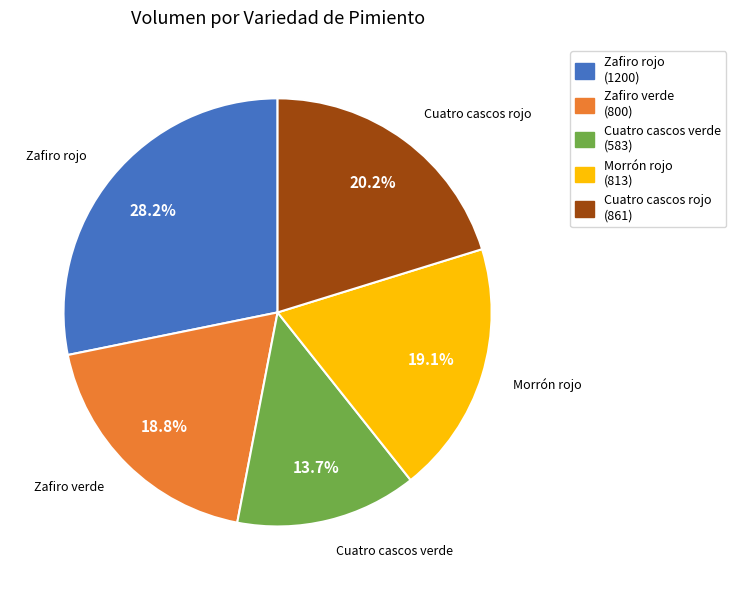

What percentage do Morrón rojo and Cuatro cascos rojo together represent?

39.3%